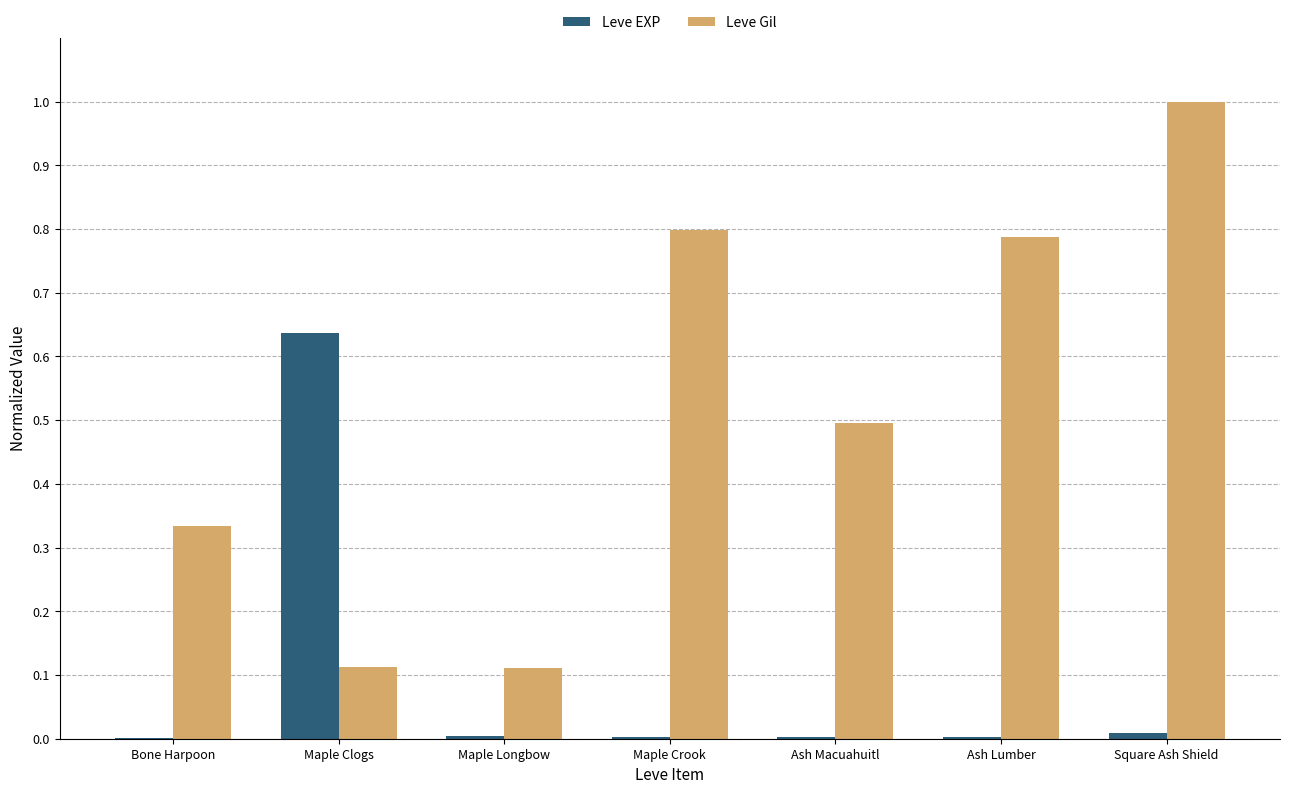

What is the greatest value displayed?

1.0